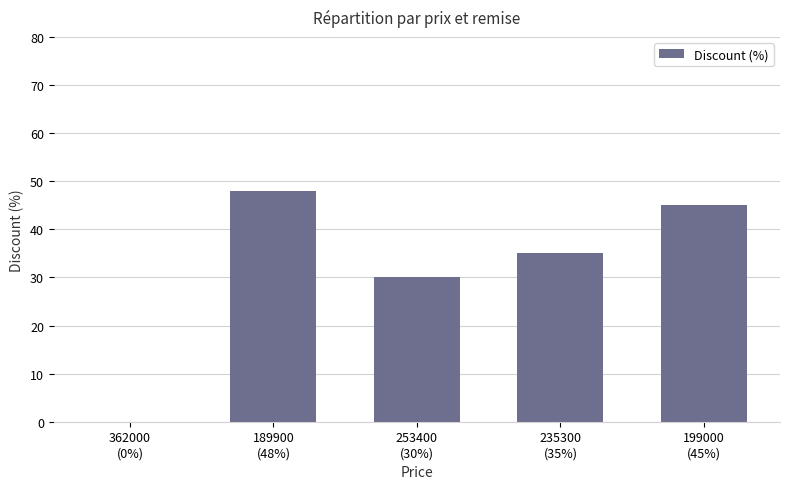

Are the bars horizontal?

No